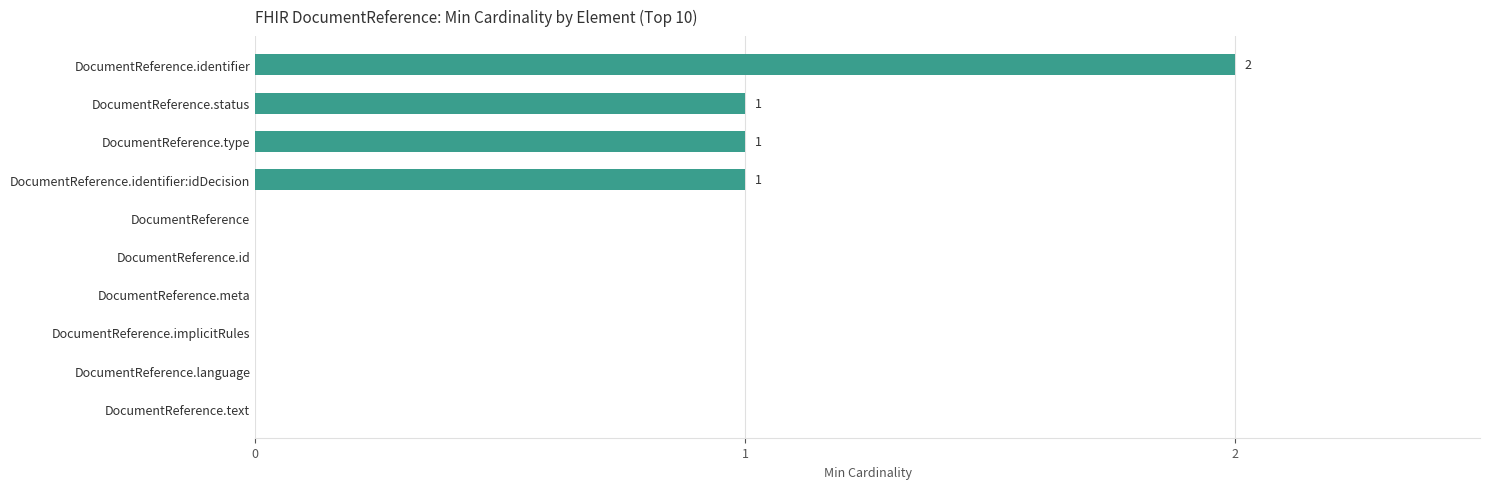

Reading bottom to top, list all the values displayed in this chart.

DocumentReference.text=0	DocumentReference.language=0	DocumentReference.implicitRules=0	DocumentReference.meta=0	DocumentReference.id=0	DocumentReference=0	DocumentReference.identifier:idDecision=1	DocumentReference.type=1	DocumentReference.status=1	DocumentReference.identifier=2